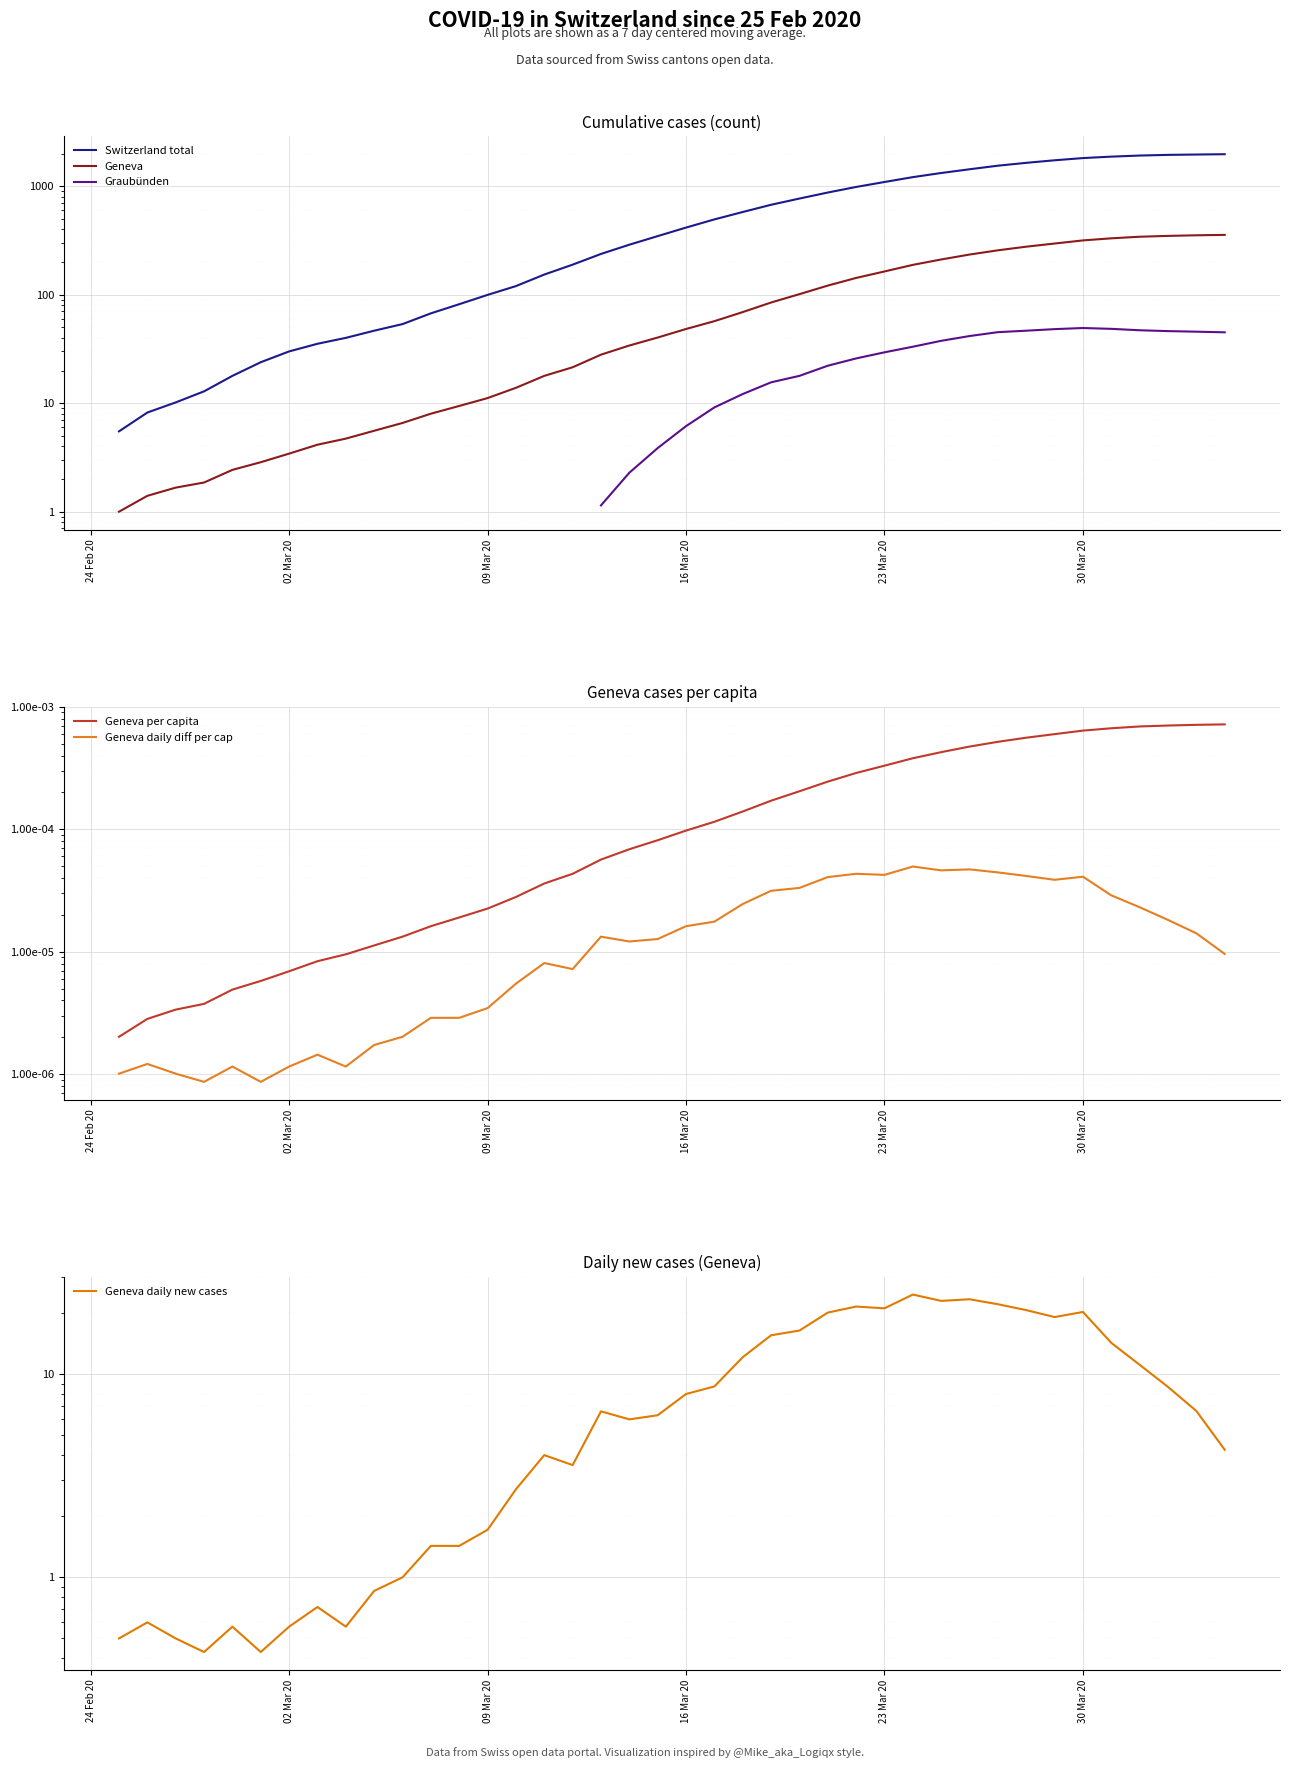

True or false: Geneva per capita has more than 0 interior local peaks.

False